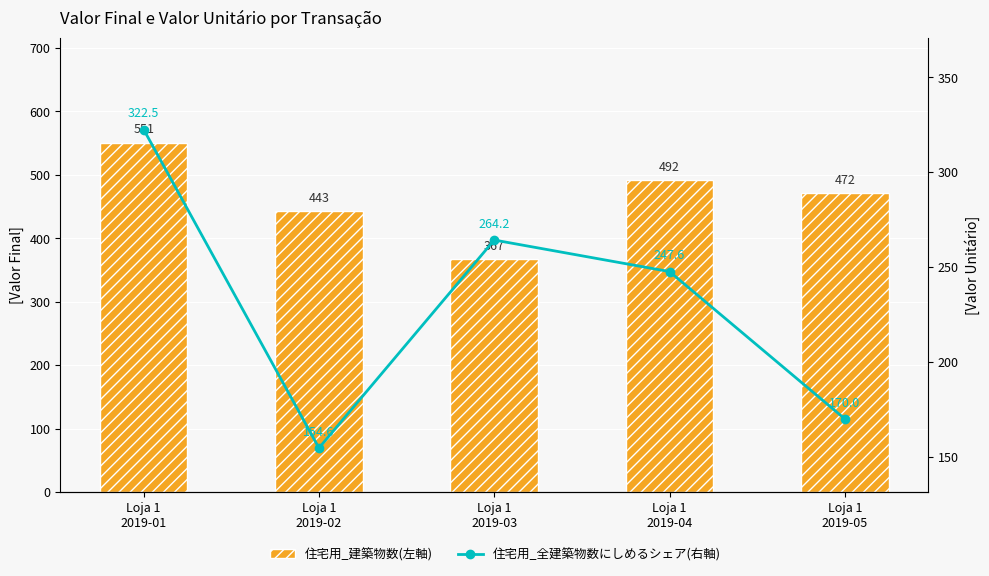

Which category has the lowest value across all series?

Loja 1
2019-02